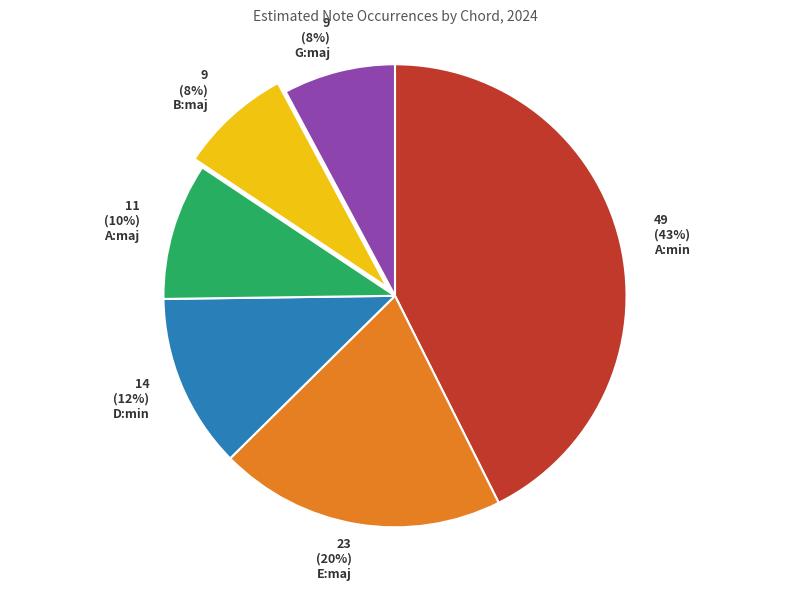

Does any single category account for the majority?

No